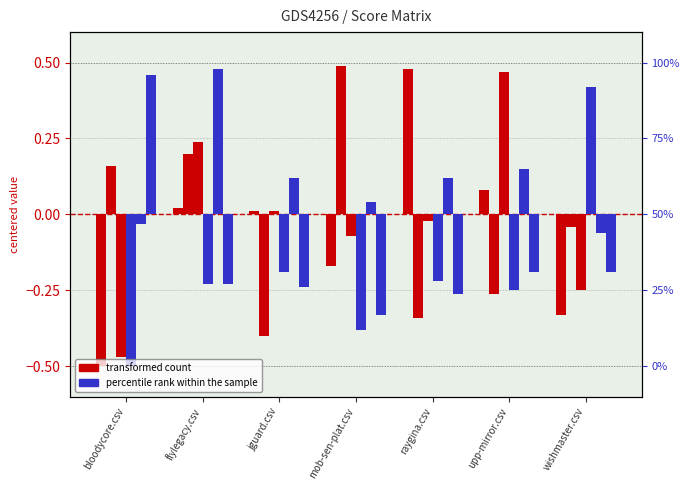

What is the label of the 1st bar from the left?

bloodycore.csv